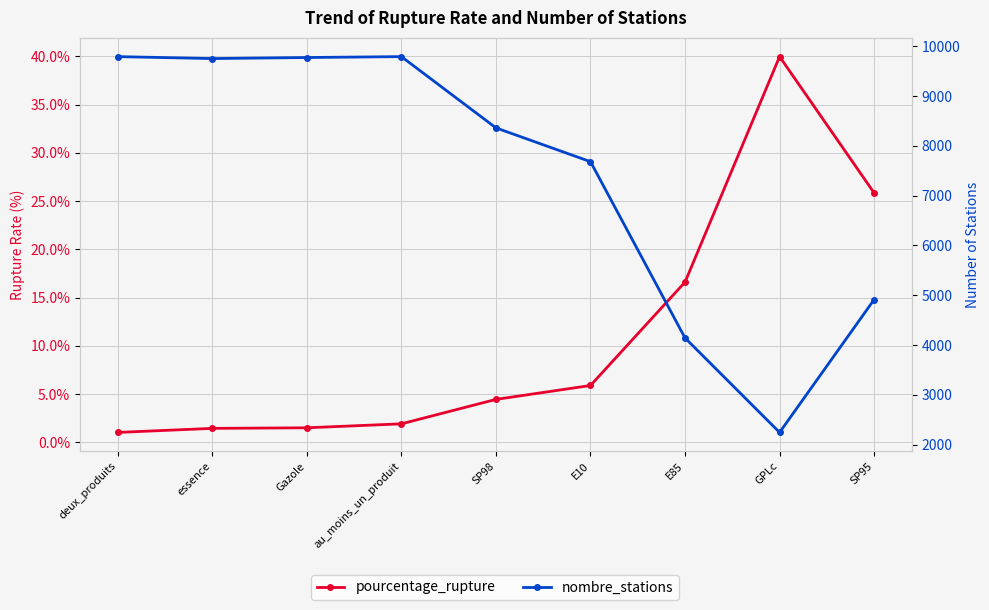

List the labels in order of pourcentage_rupture value, smallest first.

deux_produits, essence, Gazole, au_moins_un_produit, SP98, E10, E85, SP95, GPLc